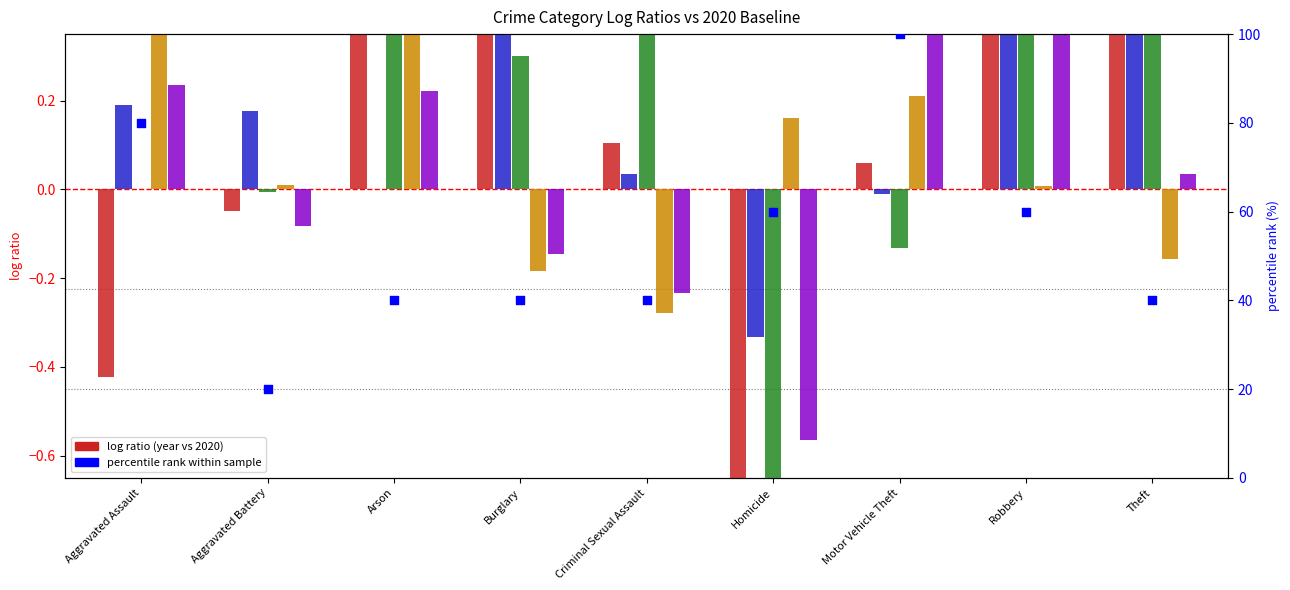

Which series has the widest spread of Y values?

percentile rank within sample